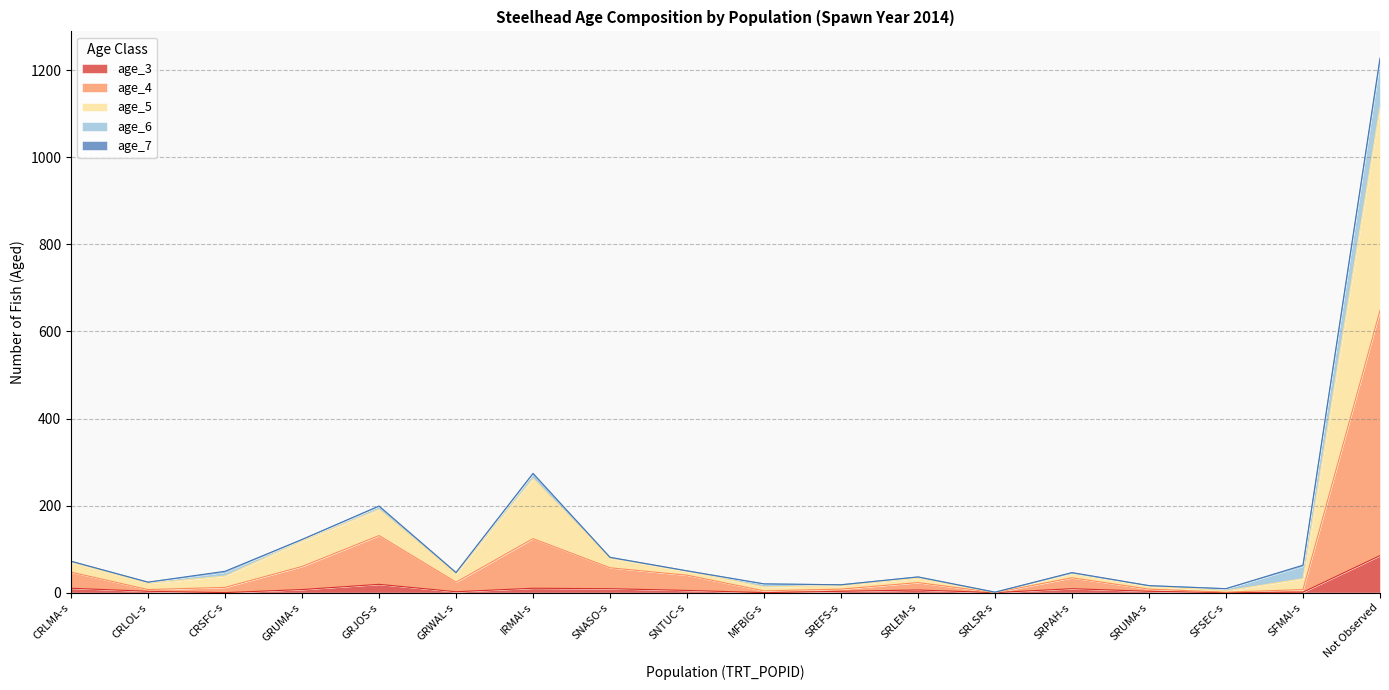

The value of age_3 at SRLSR-s is 0. True or false?

True